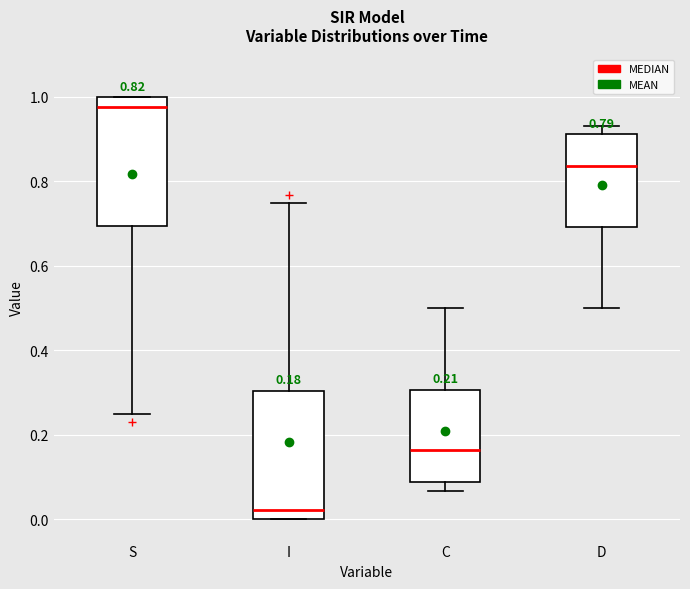

Which box's median line is the lowest?

I